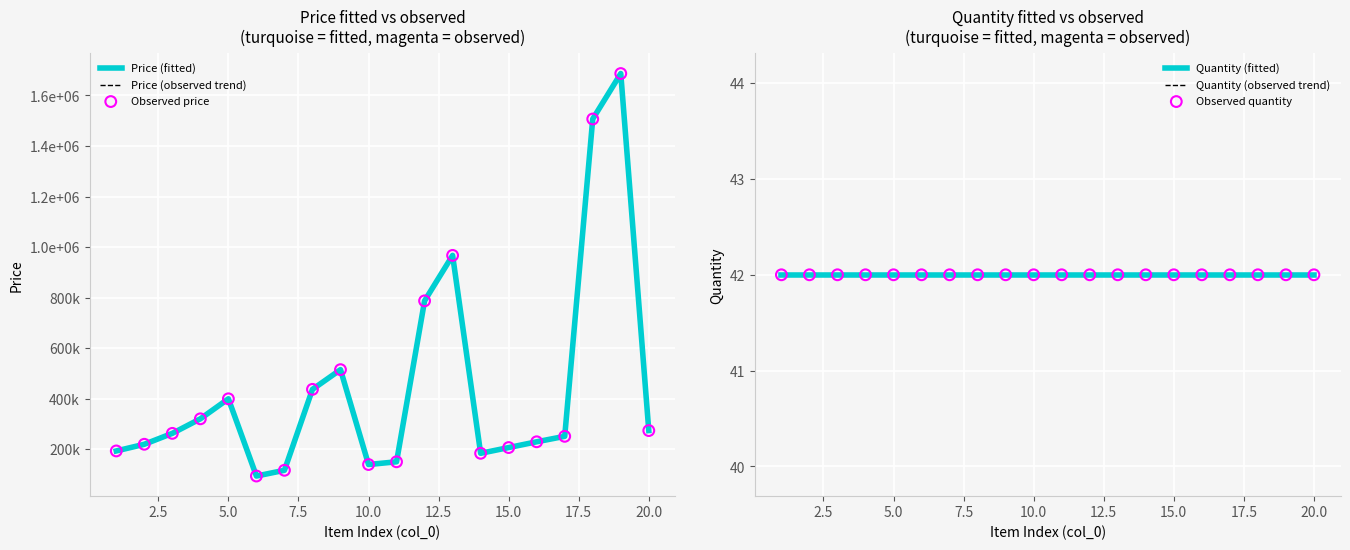

Which series contains the highest Y value?

Price (fitted)